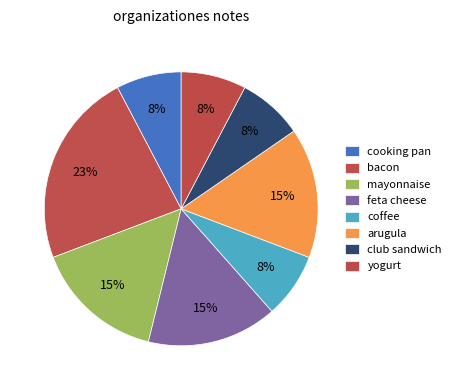

To the nearest percent, what percentage of the pie is coffee?

8%